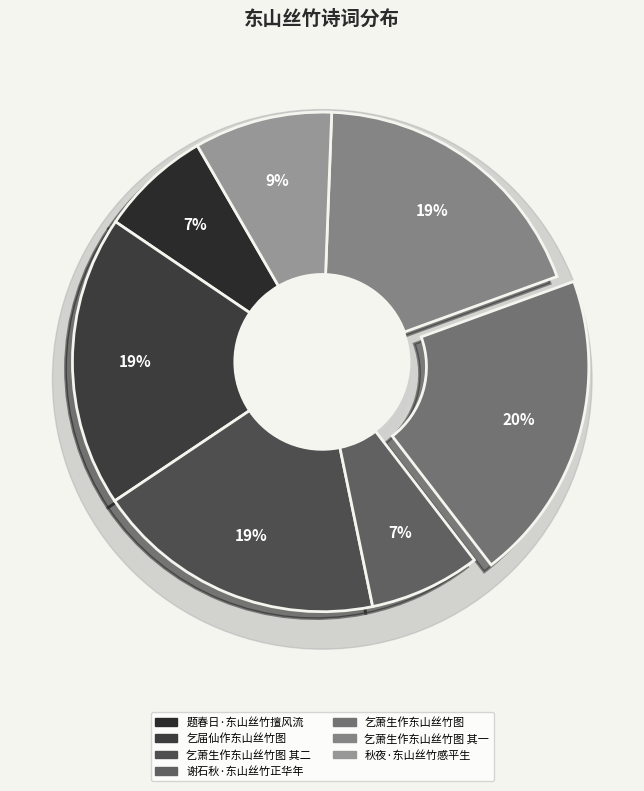

To the nearest percent, what is the difference between the 题春日·东山丝竹擅风流 and 秋夜·东山丝竹感平生 slice percentages?

2%